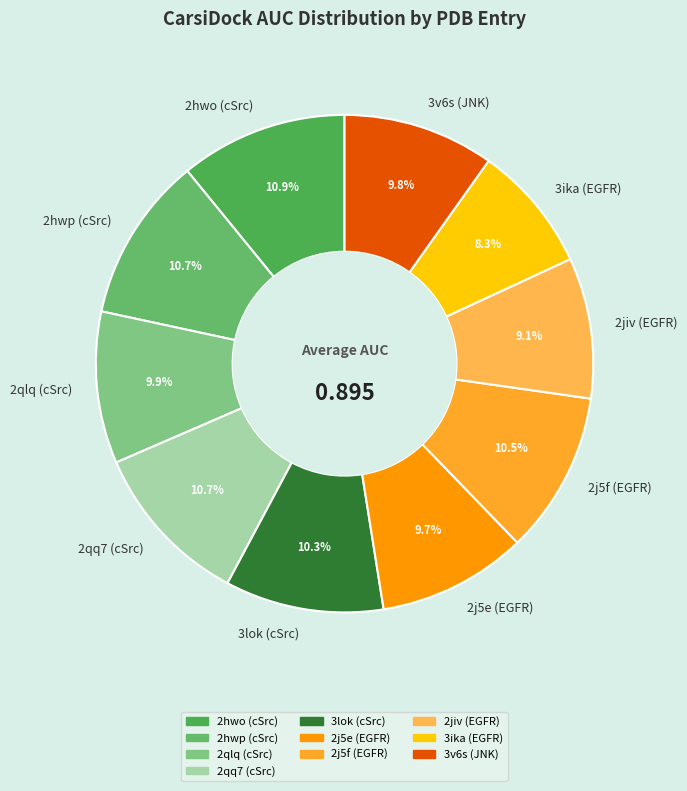

Does 2hwp (cSrc) represent more than half of the total?

No